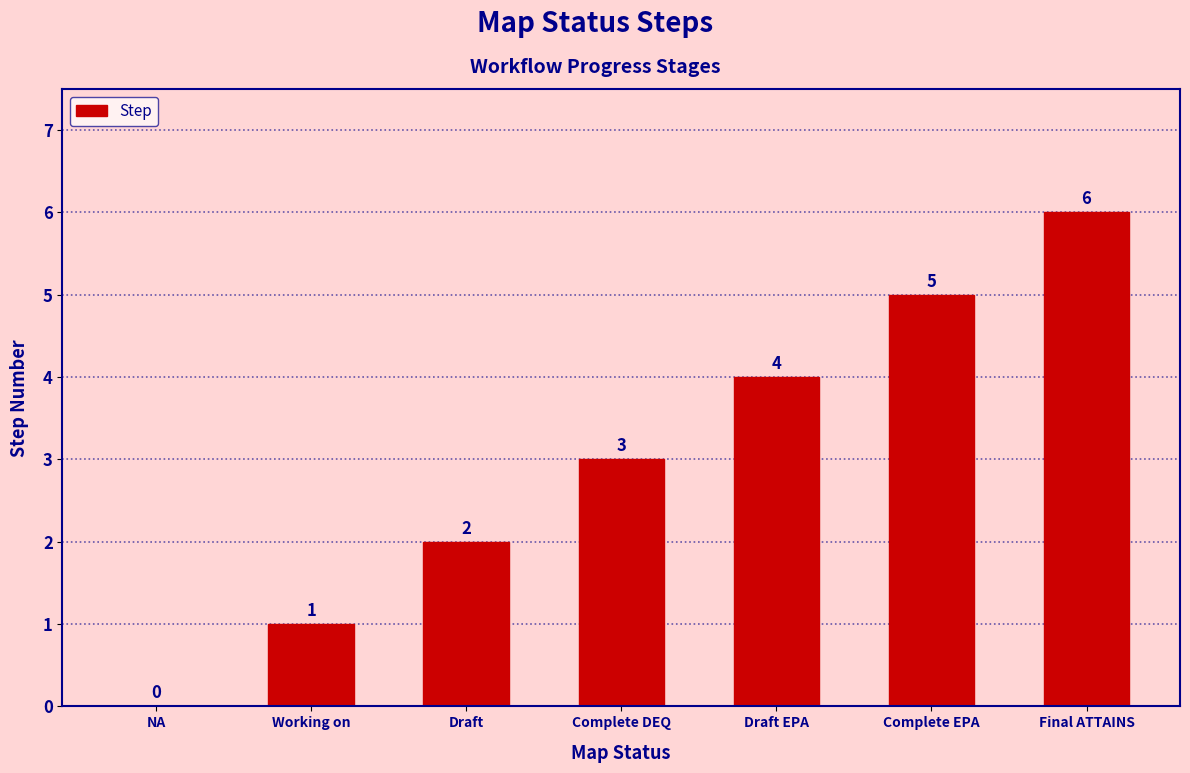

Where is the data nearest to the value 3?

Complete DEQ